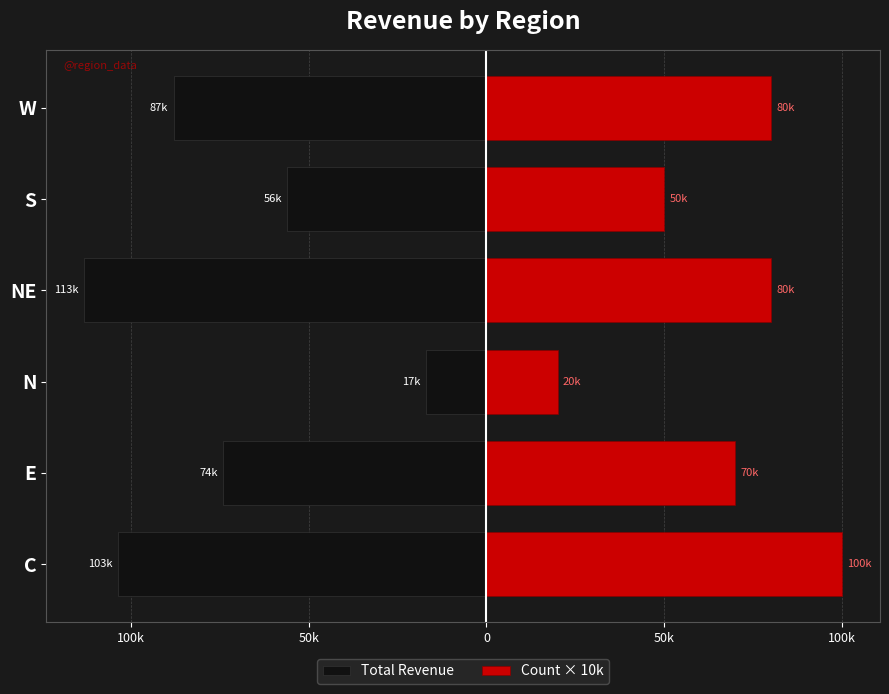

How many values in the Total Revenue series exceed -74009?

2